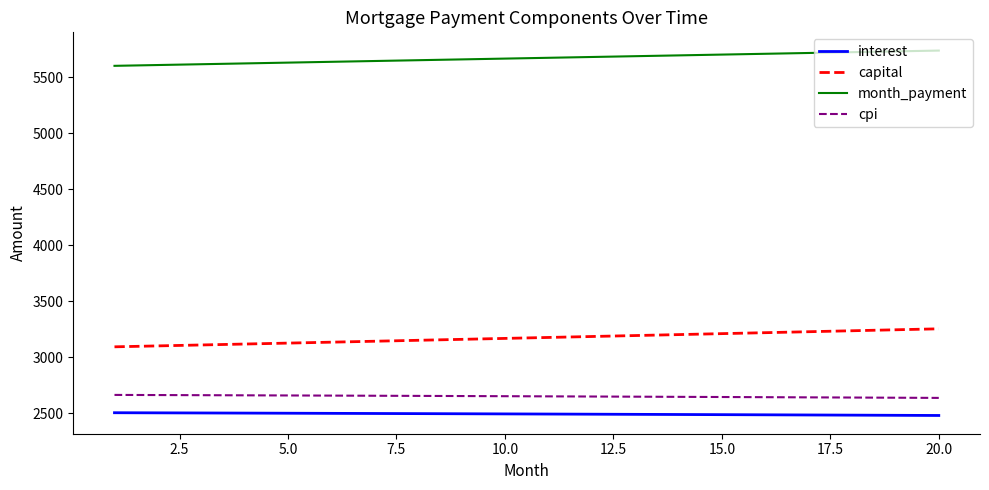

What is the smallest value displayed?

2482.1